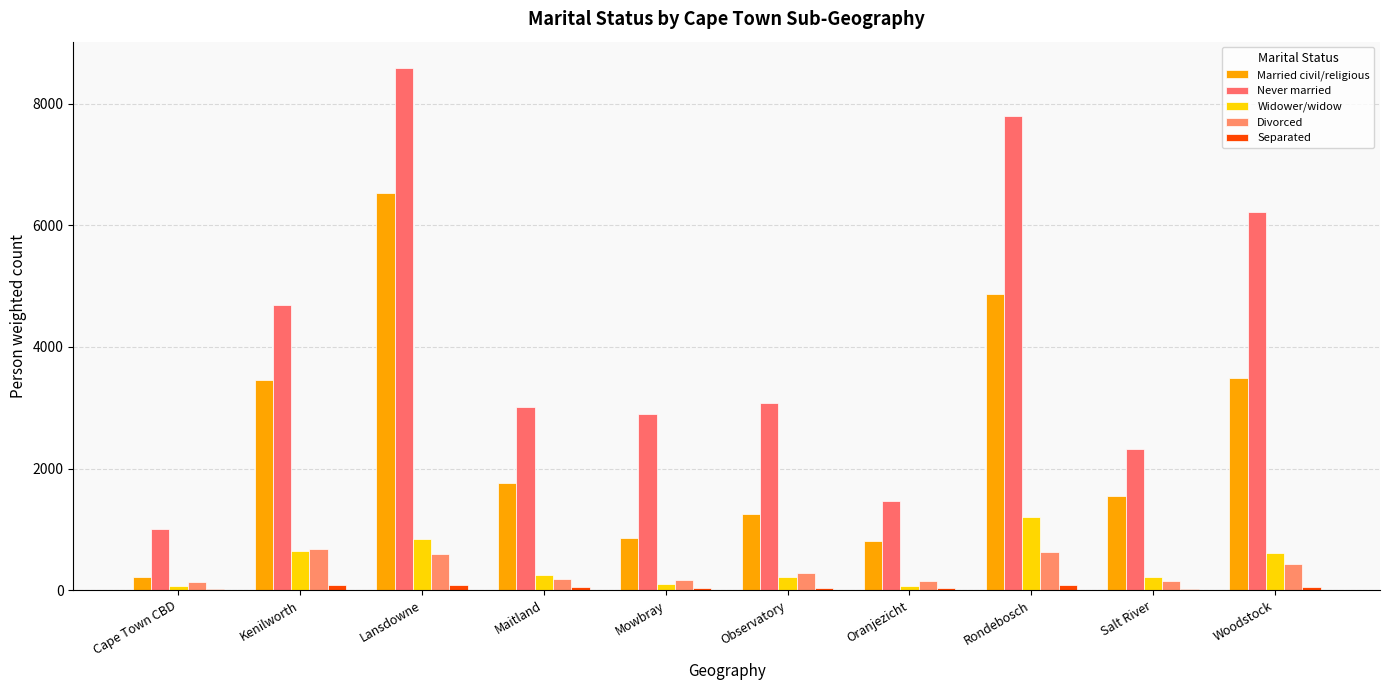

How many values in the Married civil/religious series exceed 1760?

5